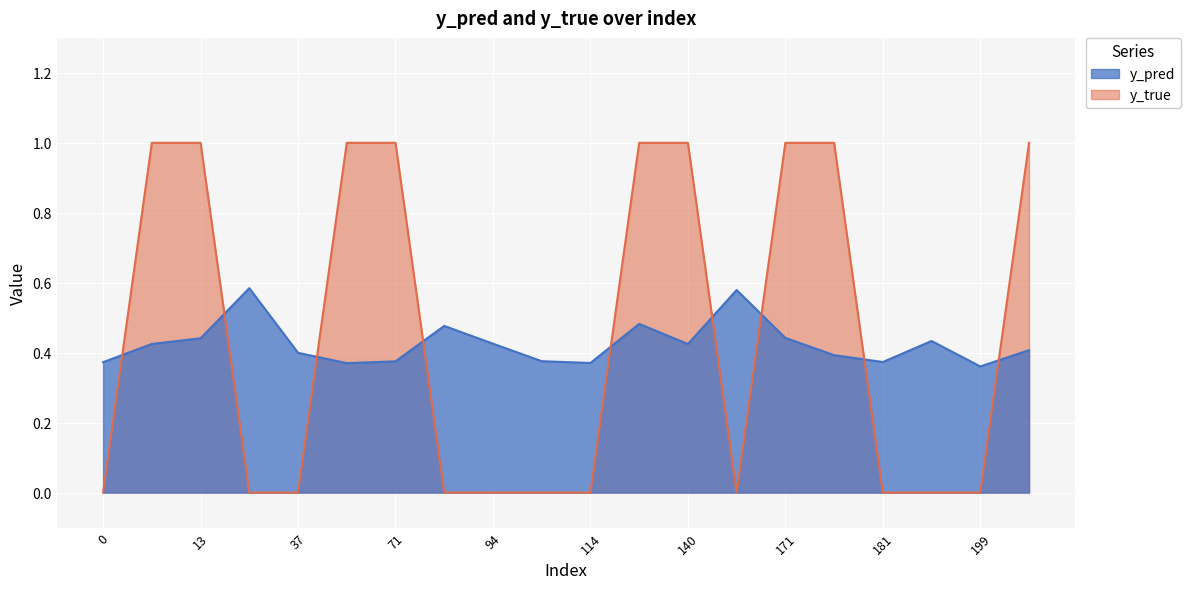

Between which two adjacent categories do y_true and y_pred first intersect?

0 and 10